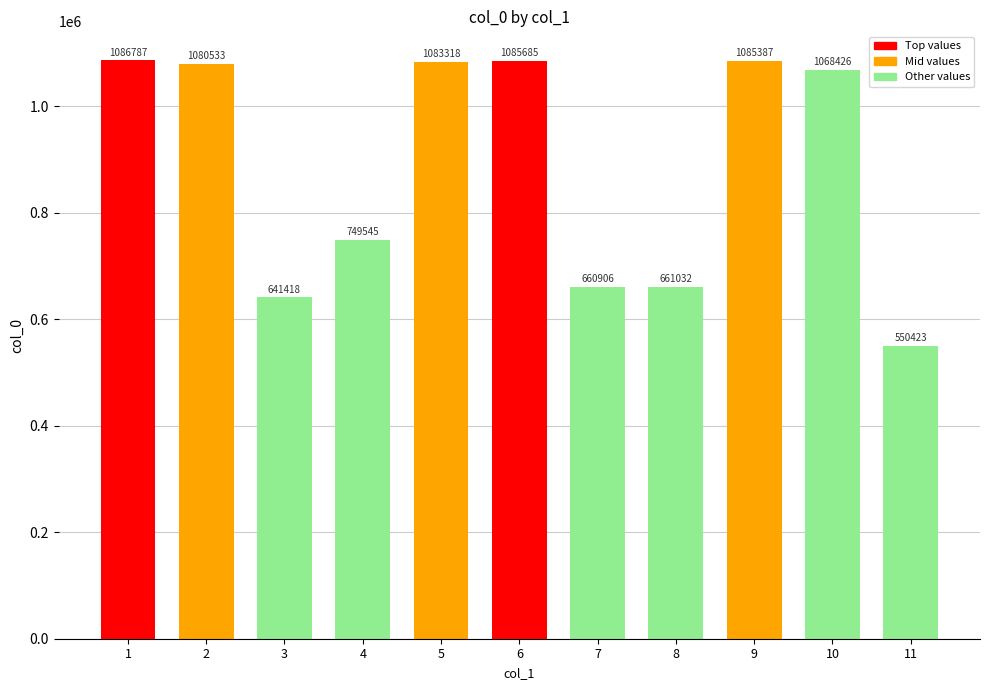

Are the bars horizontal?

No